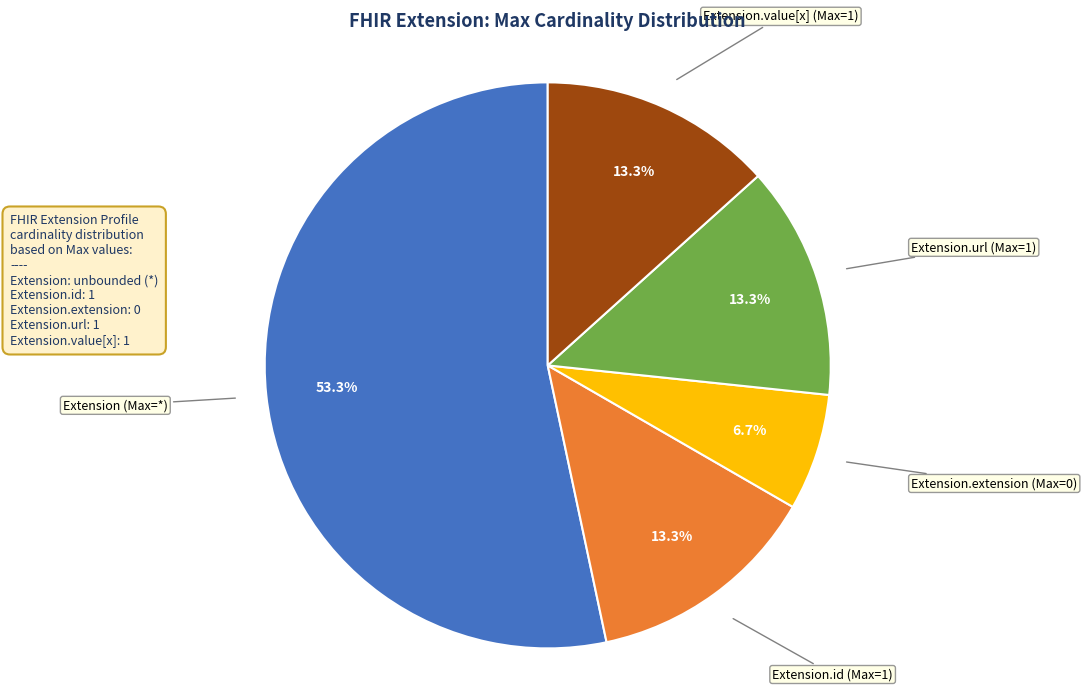

Is the sum of Extension (Max=*) and Extension.url (Max=1) greater than half?

Yes